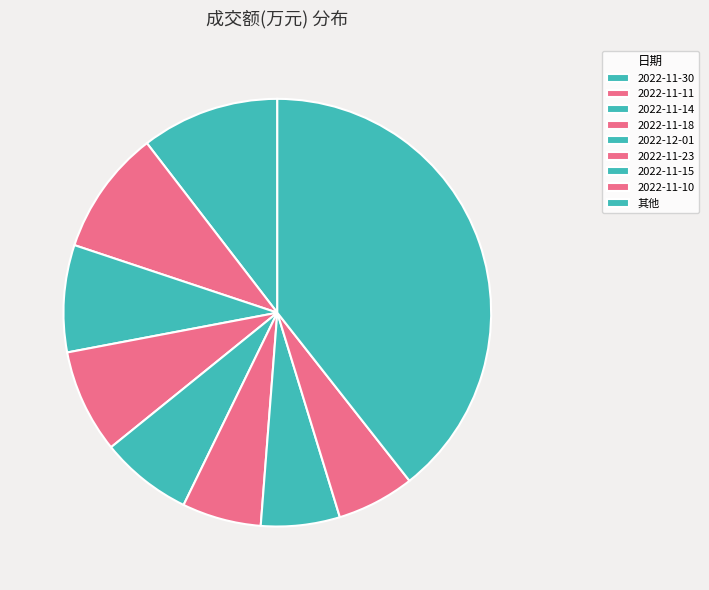

How many segments does this pie chart have?

9